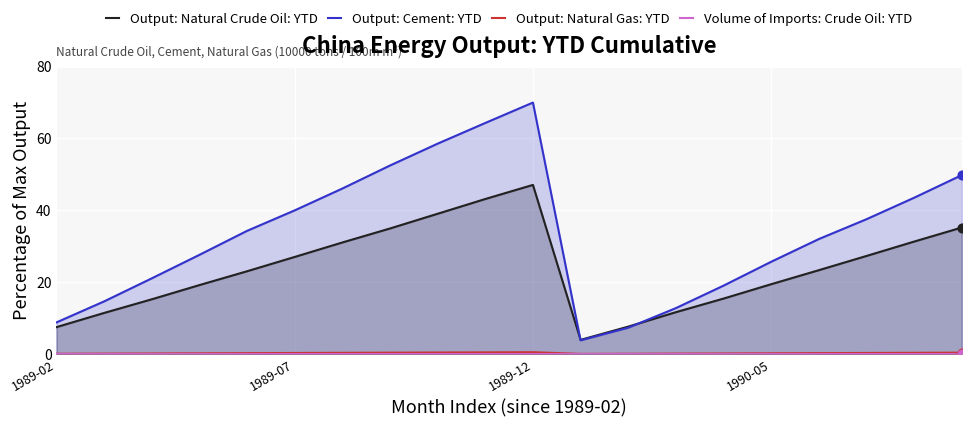

Which category has the highest value in the Output: Cement: YTD series?

1989-12